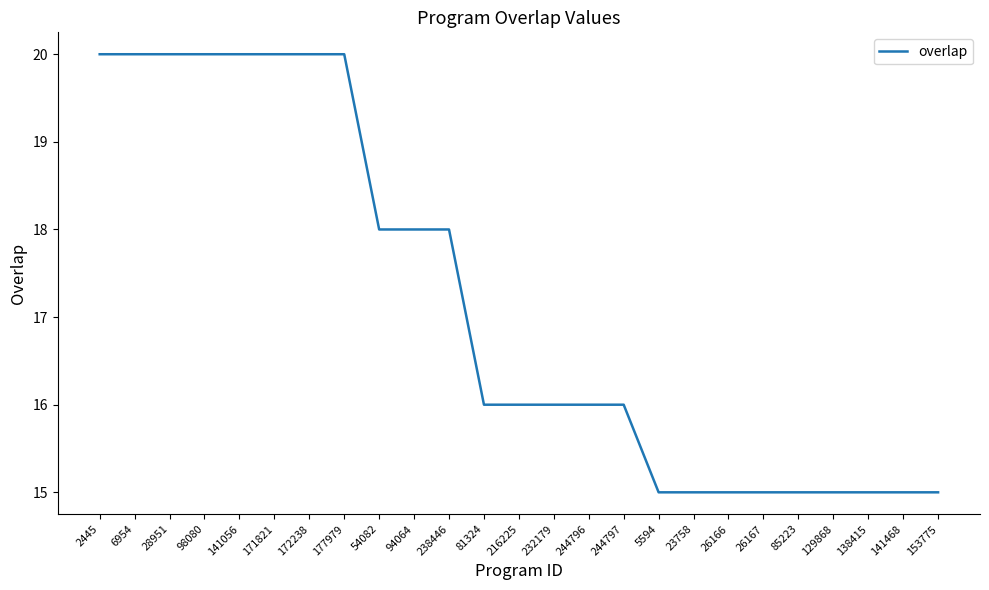

Where does the data first go above 16?

2445